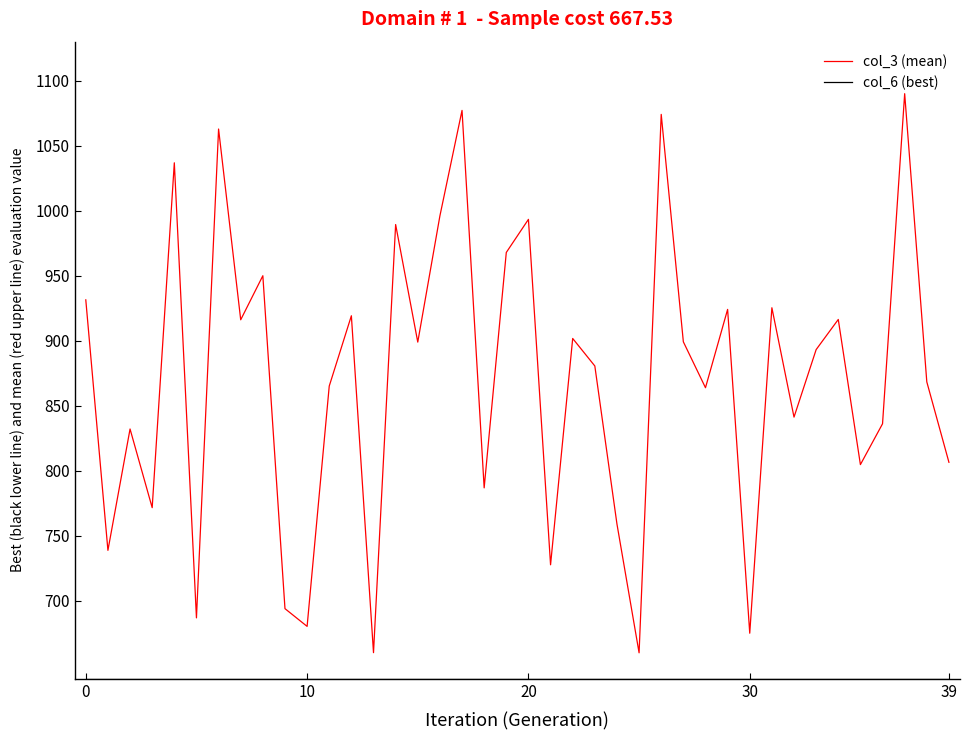

Which series has the largest total across all categories?

col_3 (mean)